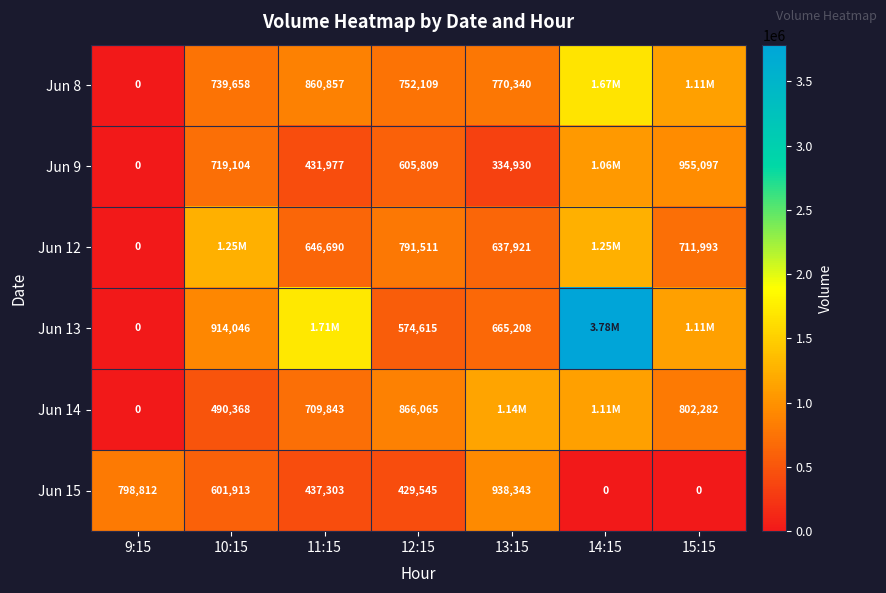

Rank the series at 12:15 from highest to lowest value.

Jun 14, Jun 12, Jun 8, Jun 9, Jun 13, Jun 15